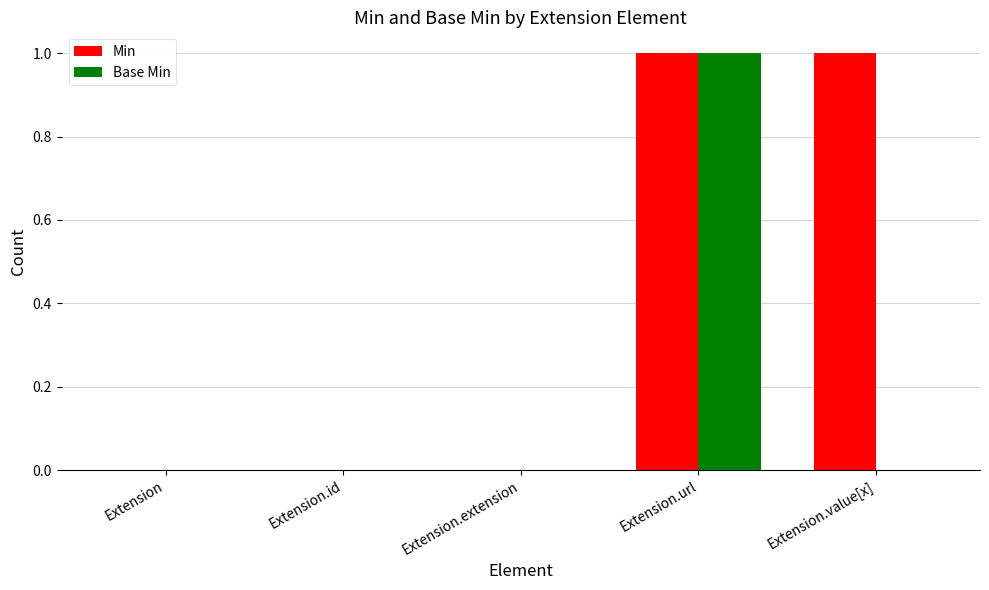

Count the Base Min values in the range 0 to 1.

5